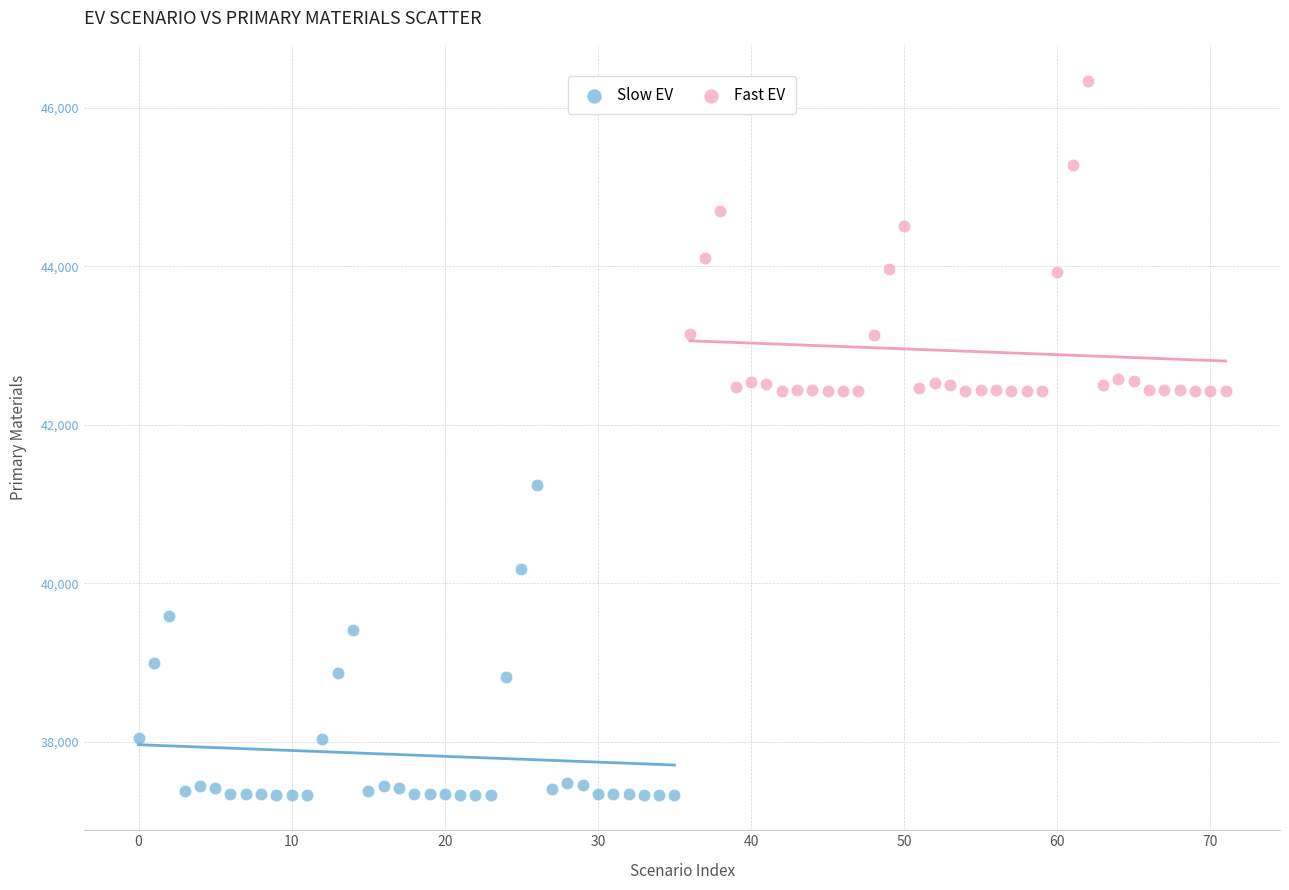

Which series contains the highest Y value?

Fast EV